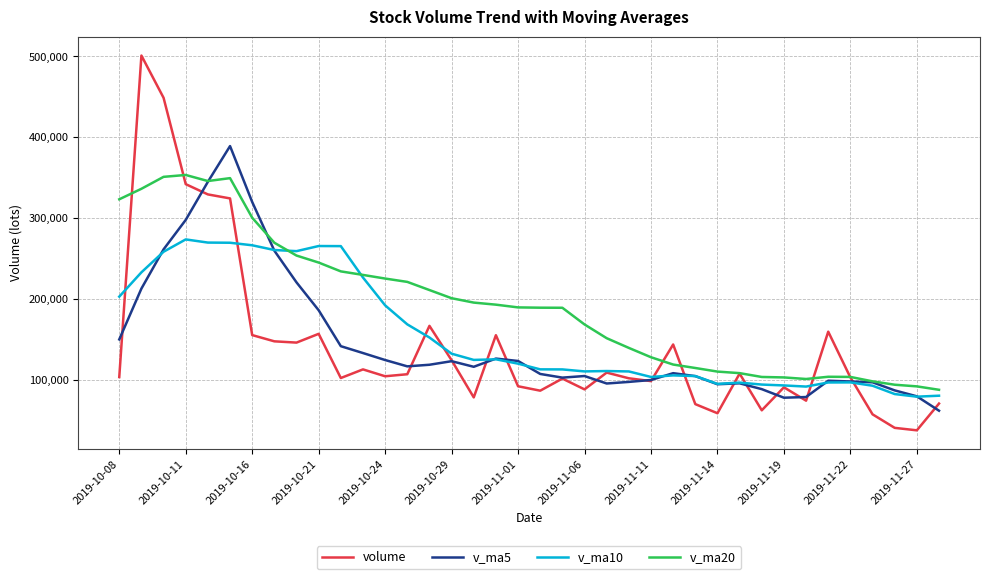

What is the sum of all v_ma20 values?

7350774.0